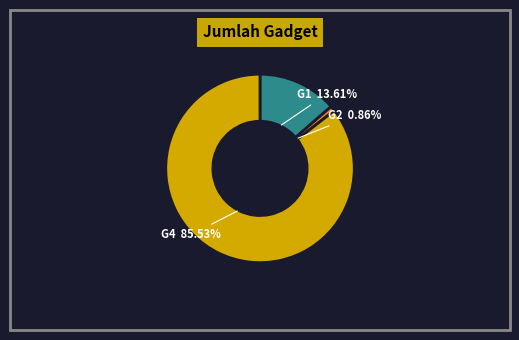

To the nearest percent, what portion does G4 represent?

86%